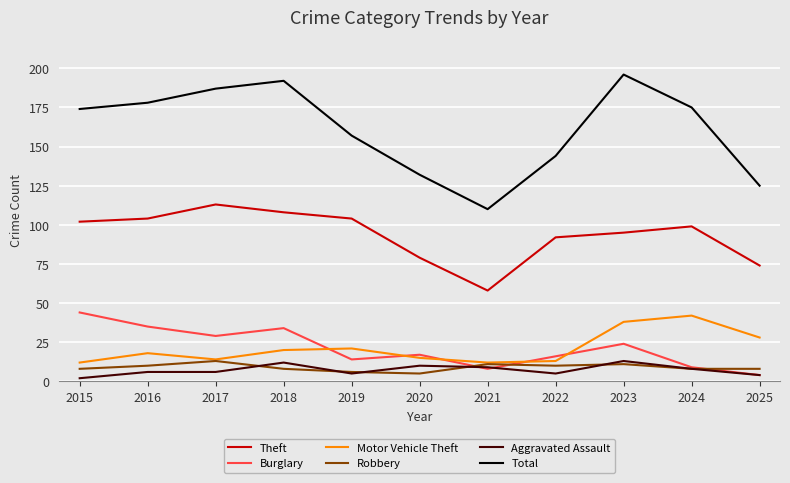

True or false: Theft has a value of 169 at 2015.

False